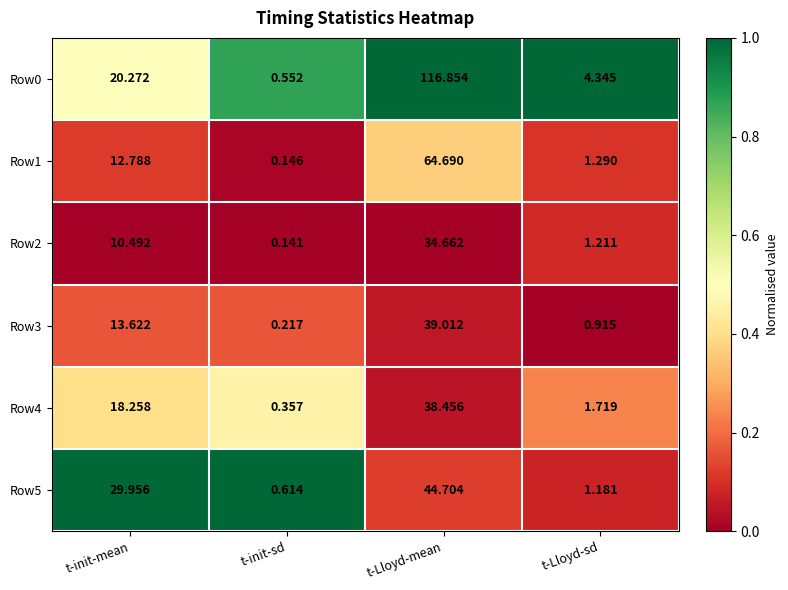

What is the maximum value shown in the chart?

116.9